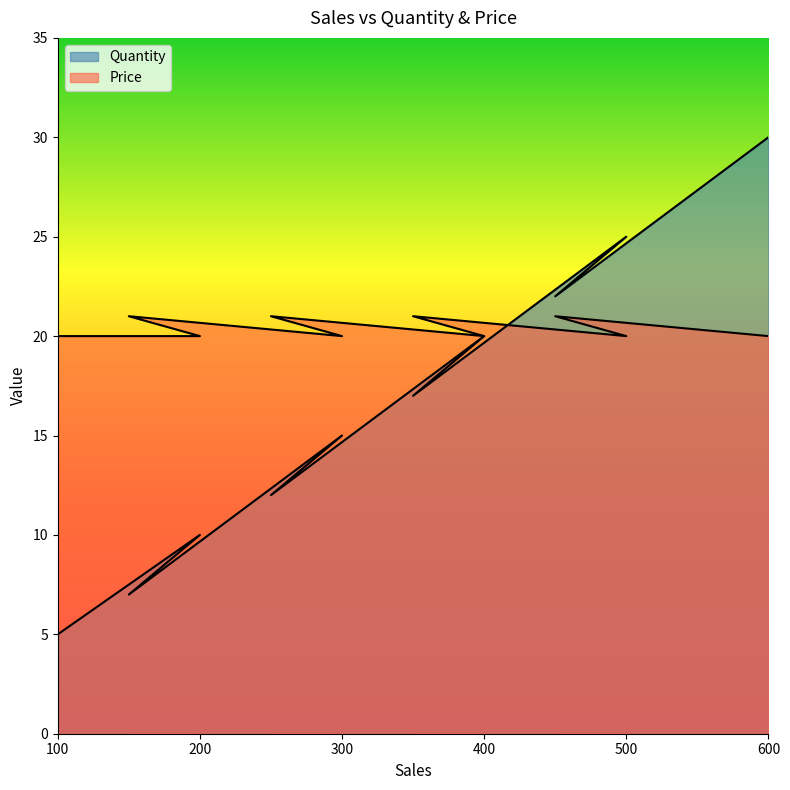

At how many categories does at least one series exceed 26?

1